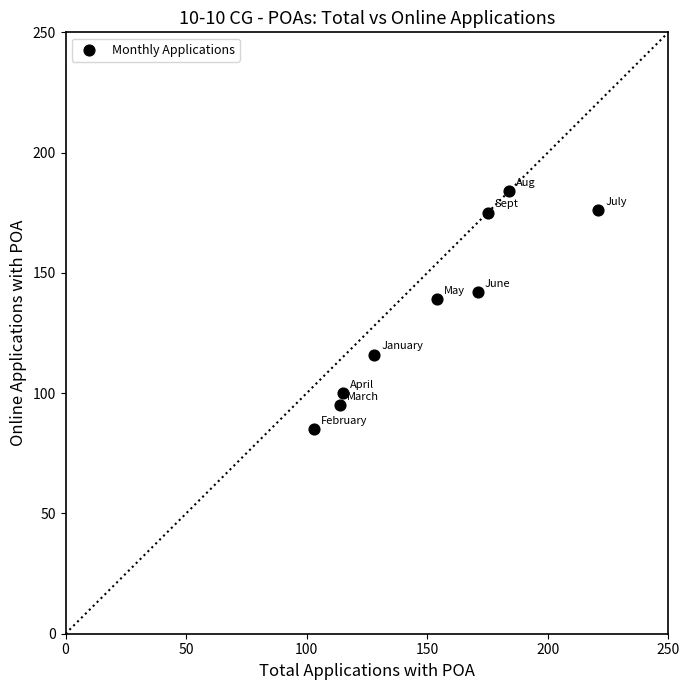

What Y value in the scatter plot is closest to 134?

139